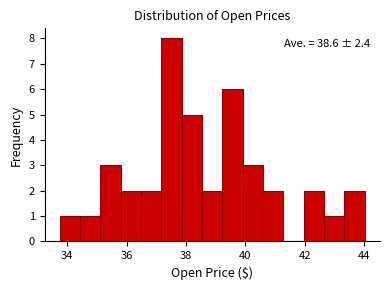

Read against the x-axis, roughly where is the centre of the tallest bar?

37.6